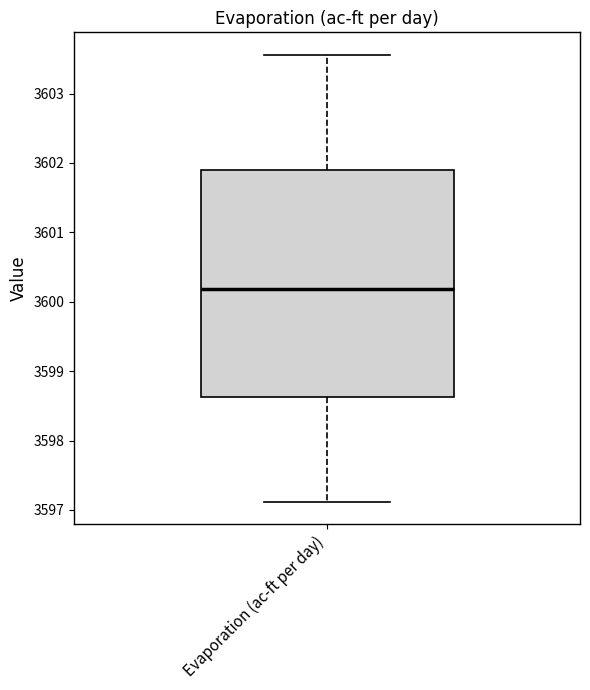

Read this box plot against the y-axis: the position of the median line, the range covered by the box, and the ends of both whiskers. The values are not printed on the chart, so give them approximately, as read against the axis.

median 3600.2, box 3598.6 to 3601.9, whiskers 3597.1 to 3603.6